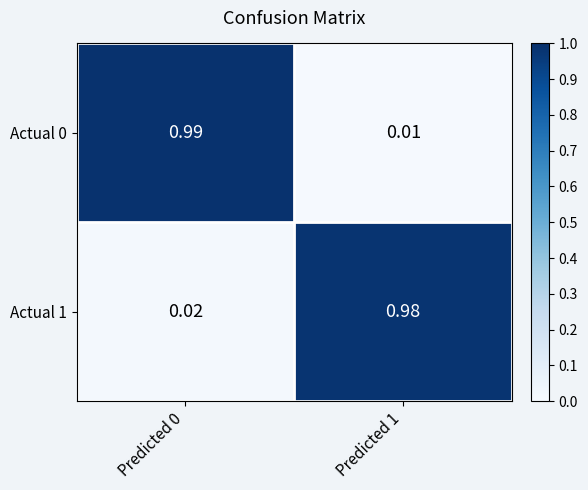

Is the value of Actual 0 at Predicted 0 greater than the value of Actual 1 at Predicted 1?

Yes